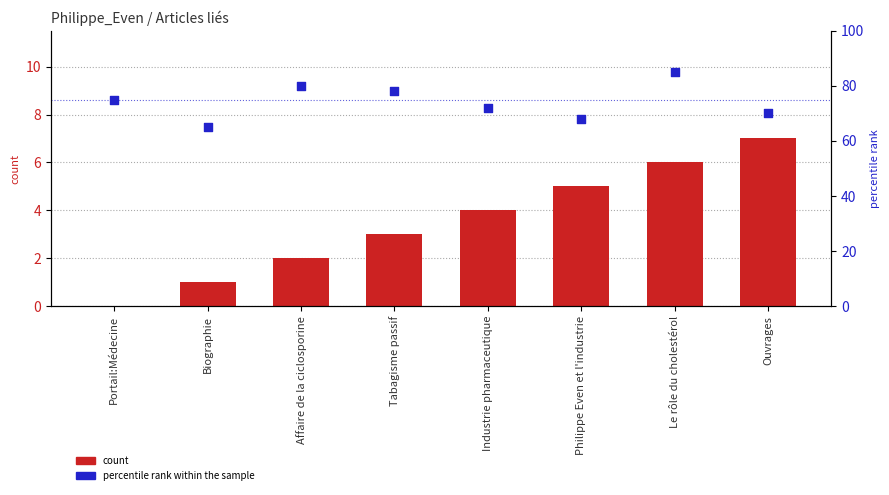

Which series has the largest Y range (max minus min)?

percentile rank within the sample